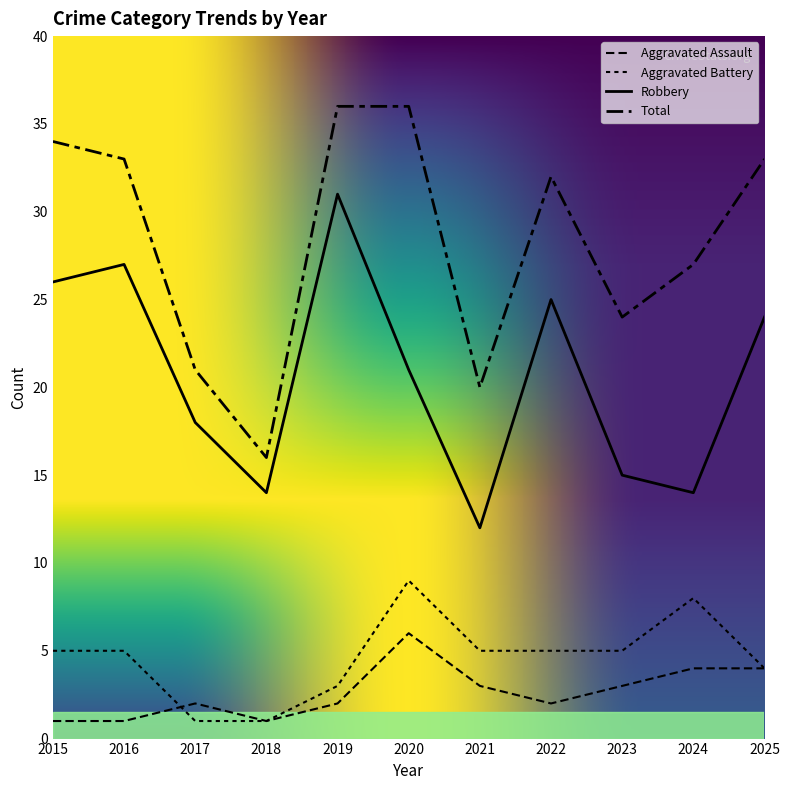

How many lines are shown in the chart?

4